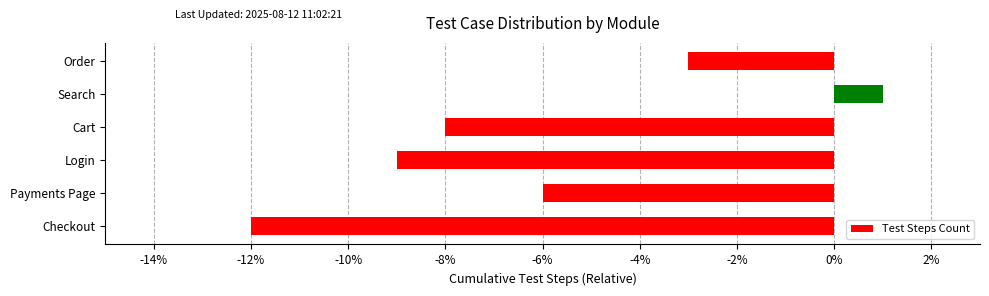

List the labels in order of value, largest first.

Search, Order, Payments Page, Cart, Login, Checkout